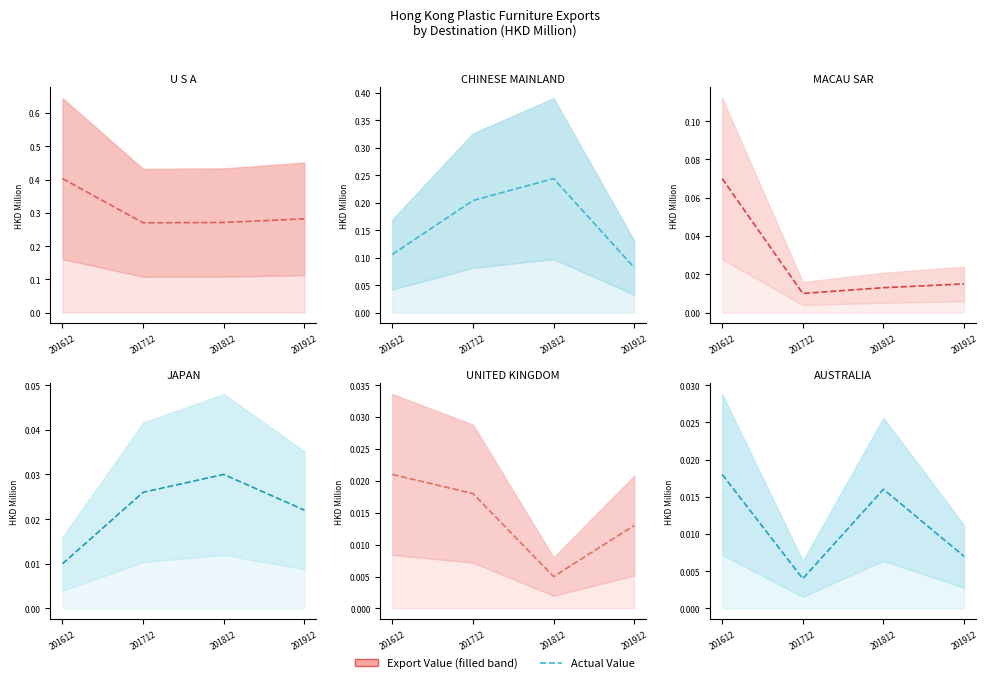

The JAPAN series shows 0.0 at 201912. True or false?

True